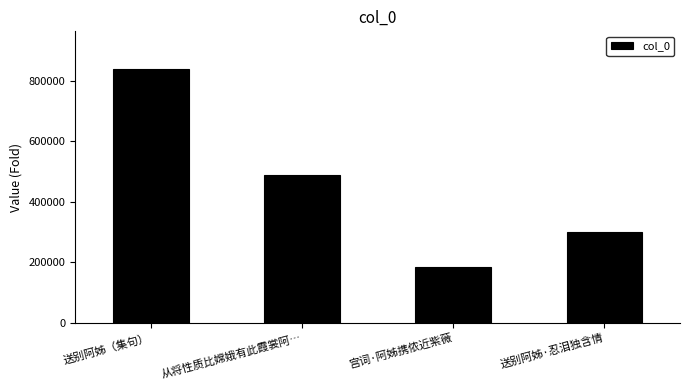

Rank the categories by value from highest to lowest.

送别阿姊（集句）, 从将性质比嫦娥有此霞裳阿…, 送别阿姊·忍泪独含情, 宫词·阿姊携侬近紫薇